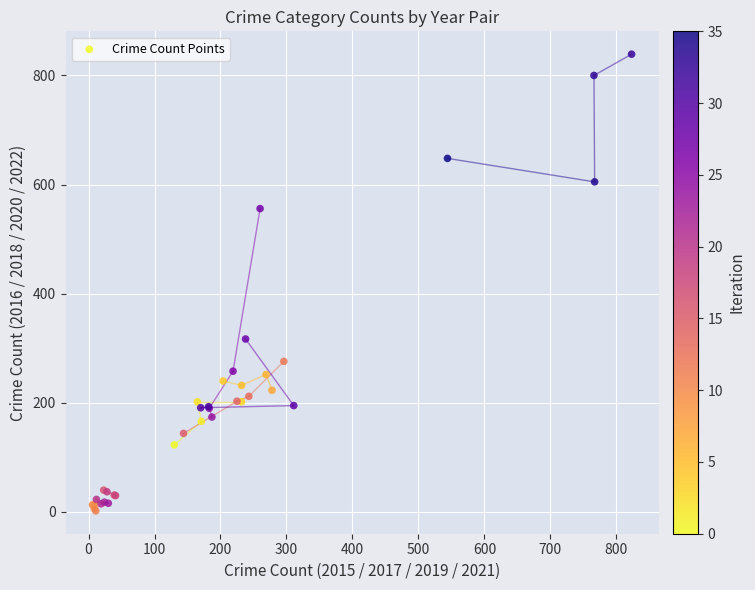

What Y value in the scatter plot is closest to 420?

317